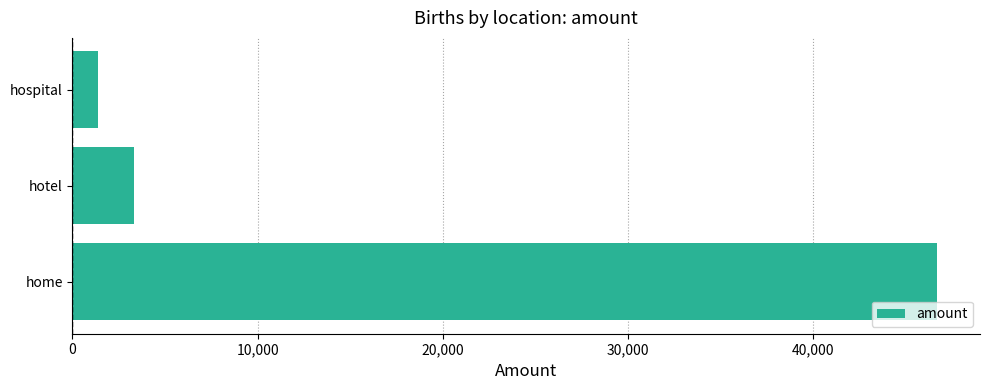

What is the change in value from home to hotel?

-43382